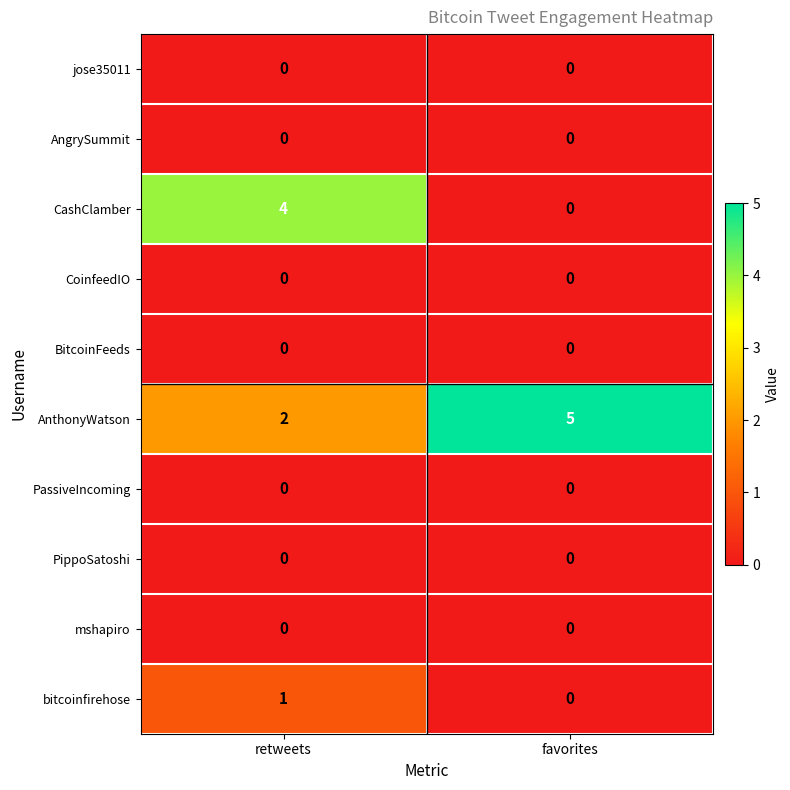

At which category does the chart reach its peak across all series?

favorites